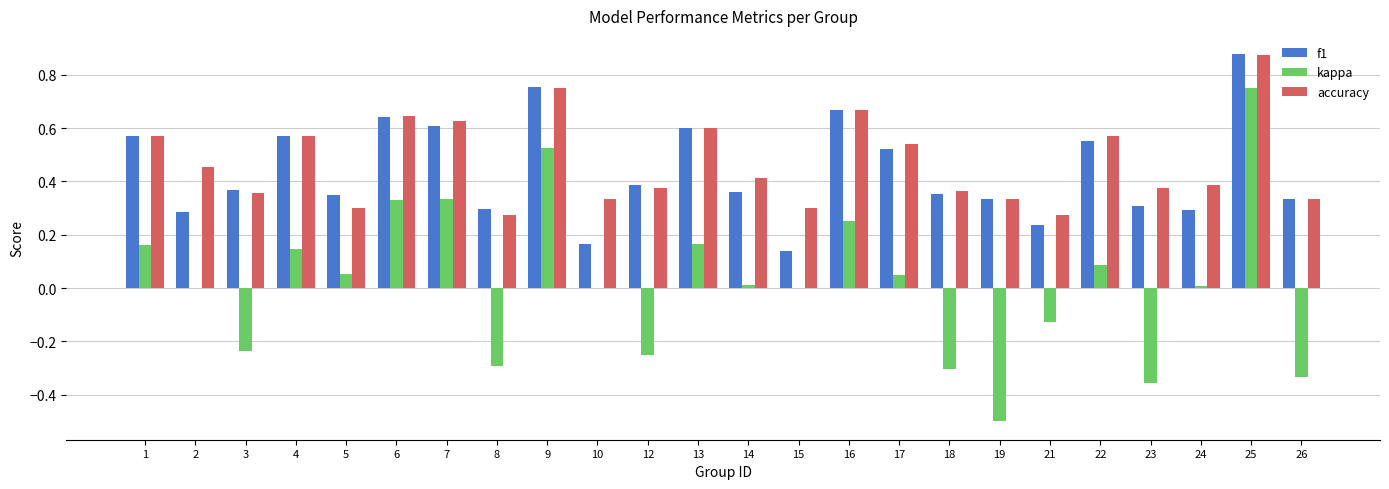

Count the number of data series in this chart.

3